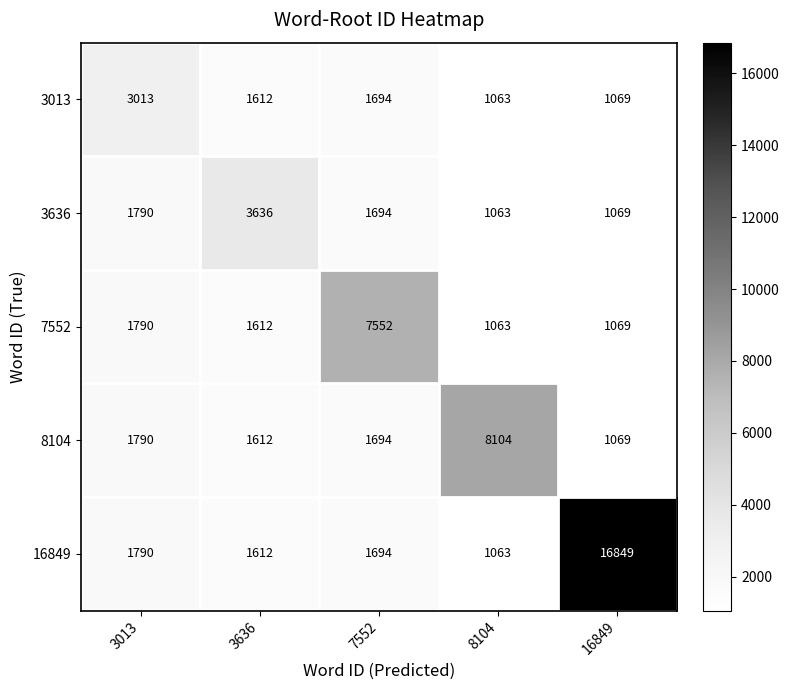

The value of 3636 at 7552 is 2654. True or false?

False